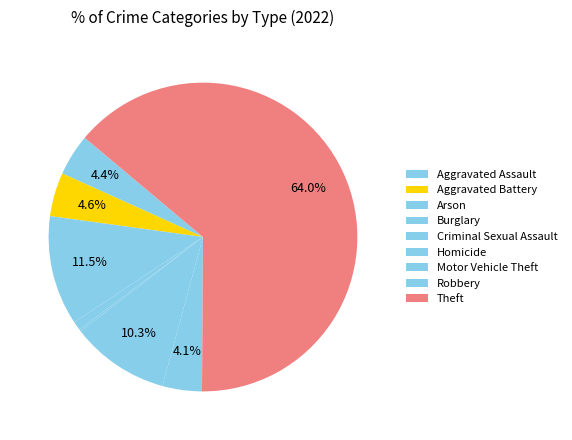

Do Arson and Robbery together represent more than half of the pie?

No